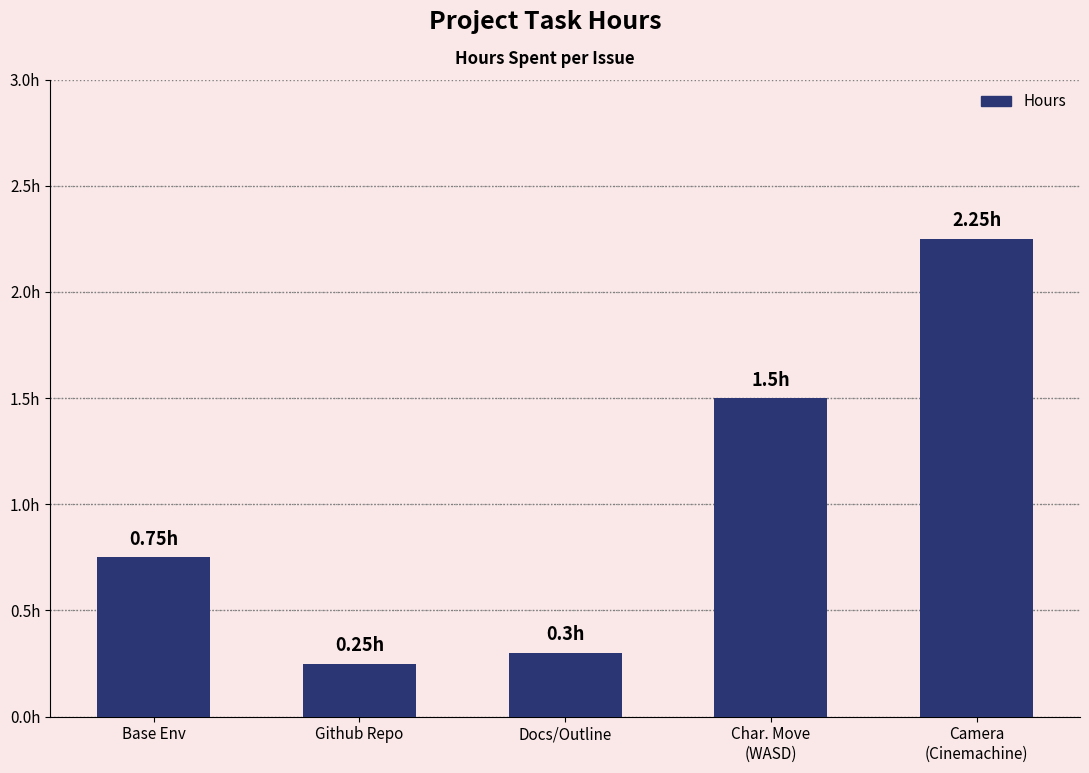

Does the chart contain any negative values?

No